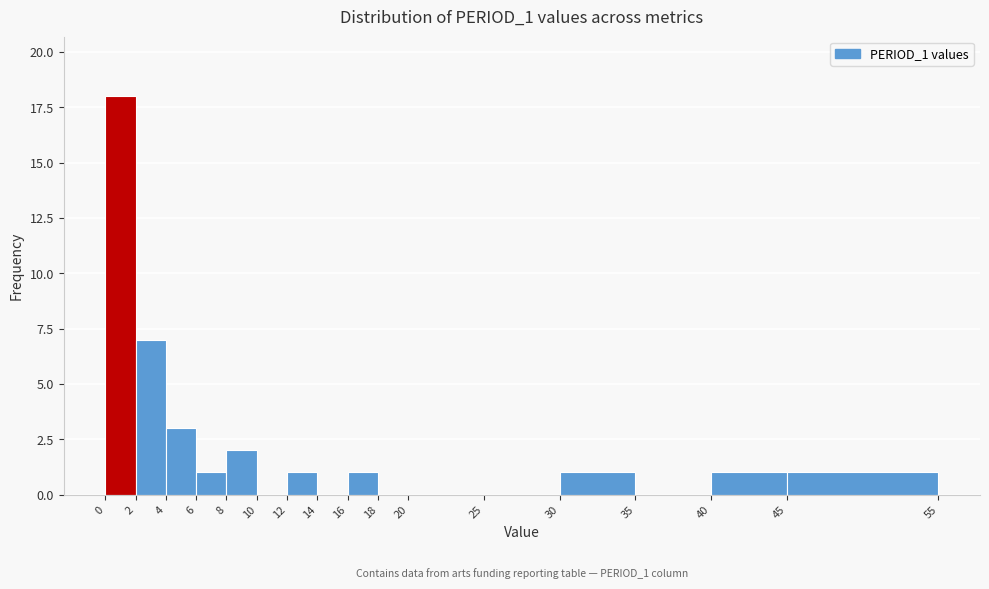

Which range on the x-axis has the tallest bar?

0 to 2